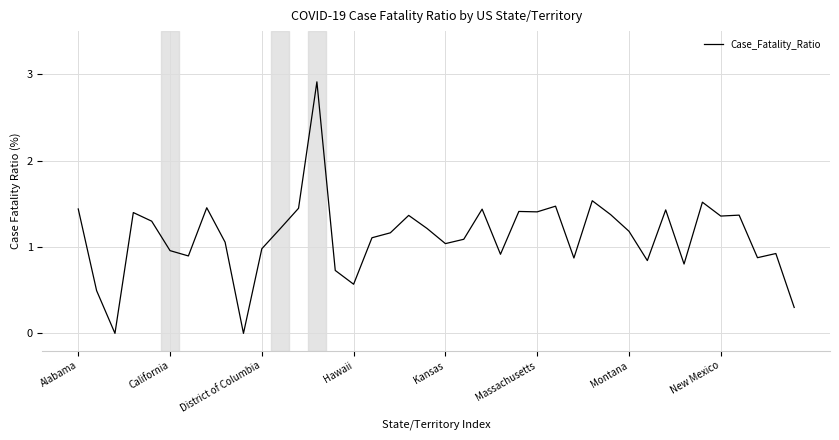

What is the difference between the maximum and minimum values?

2.9